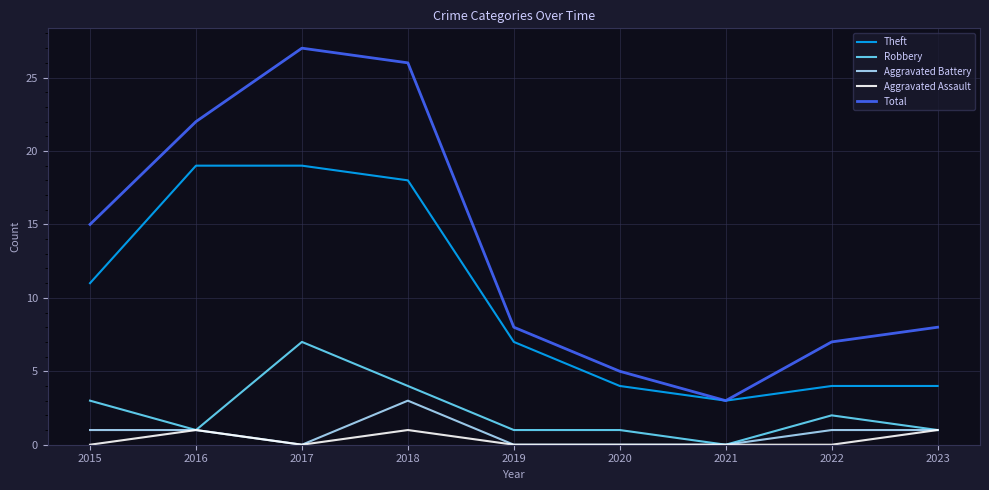

How many interior local peaks does the Total series have?

1